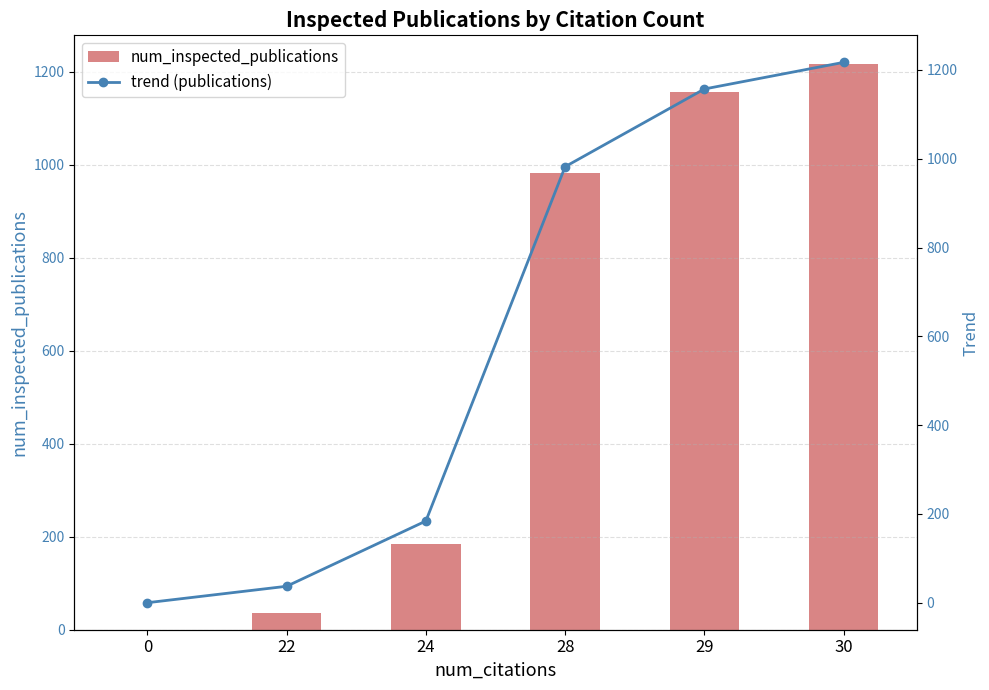

The num_inspected_publications series shows 37 at 22. True or false?

True